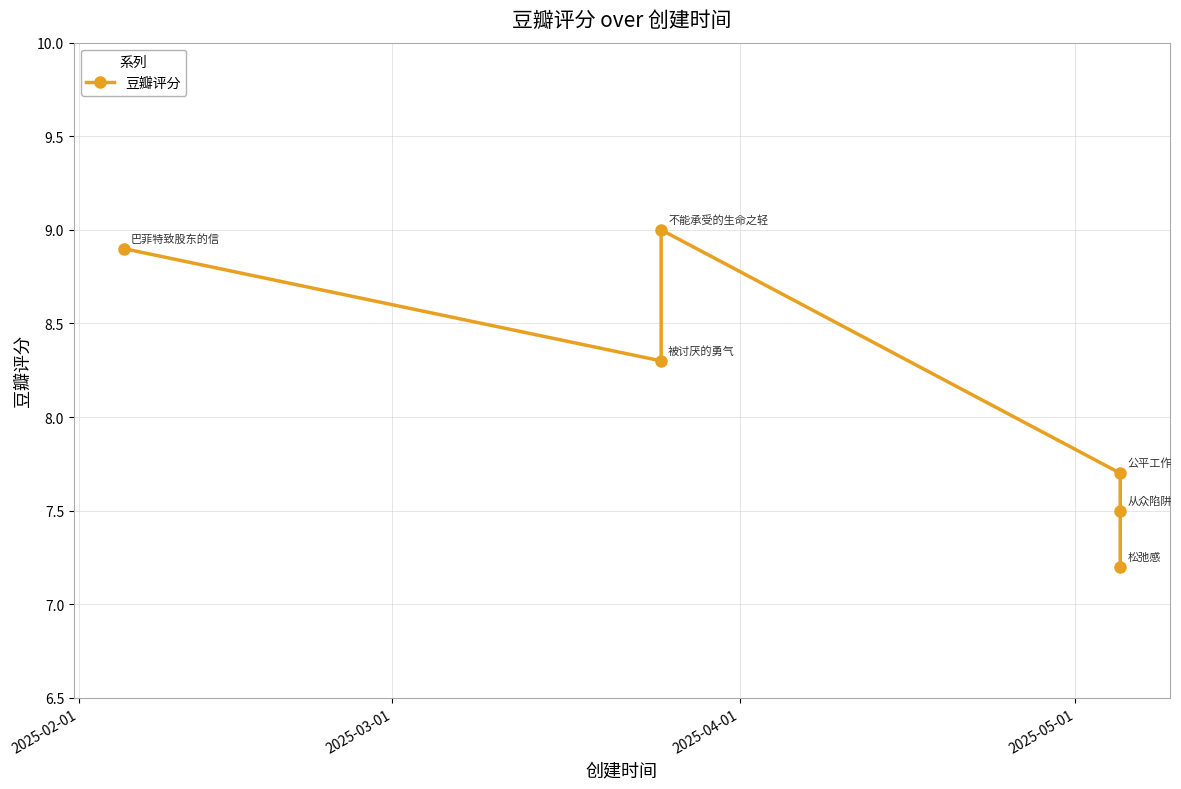

True or false: the data shows 3.6 at 2025-04-01.

False